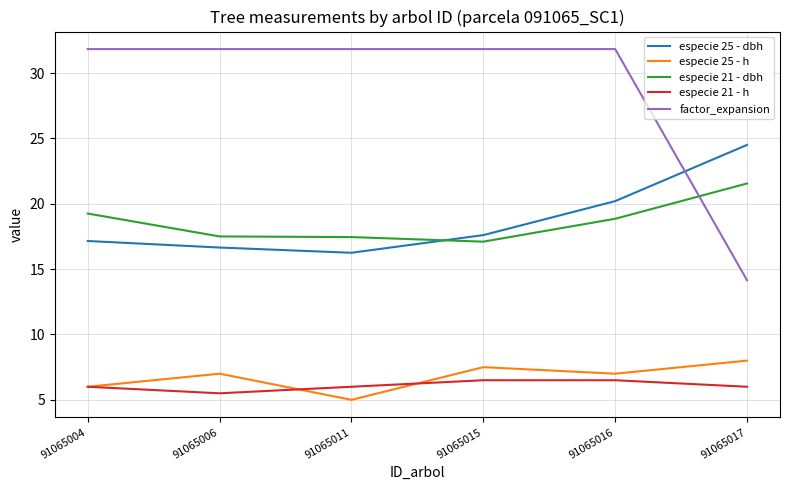

Where does the especie 21 - dbh series first go above 18?

91065004